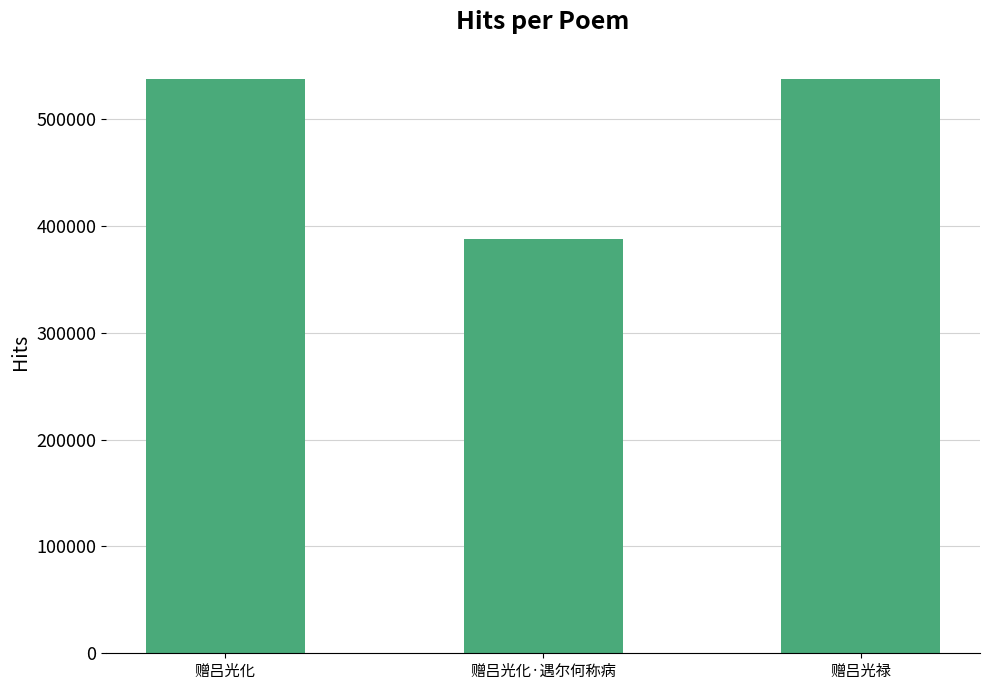

Read the value at 赠吕光化·遇尔何称病, to the nearest 100.

388200